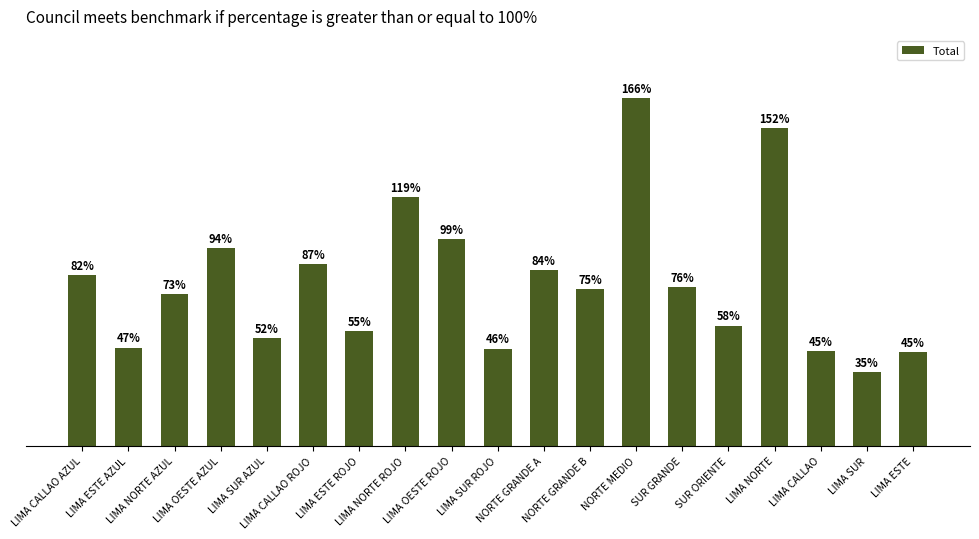

True or false: the data shows 52.5 at LIMA CALLAO ROJO.

False